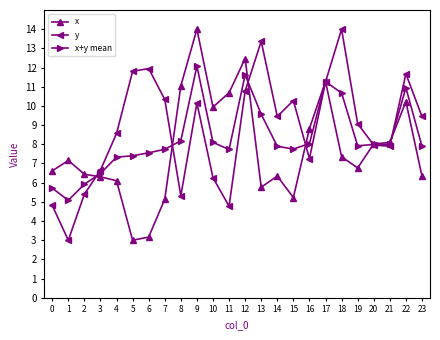

List the series in order of their overall mean, highest first.

y, x+y mean, x